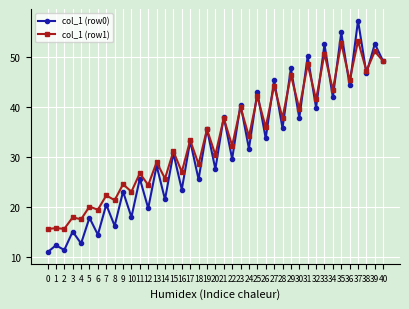

List the series in order of their peak value, lowest first.

col_1 (row1), col_1 (row0)